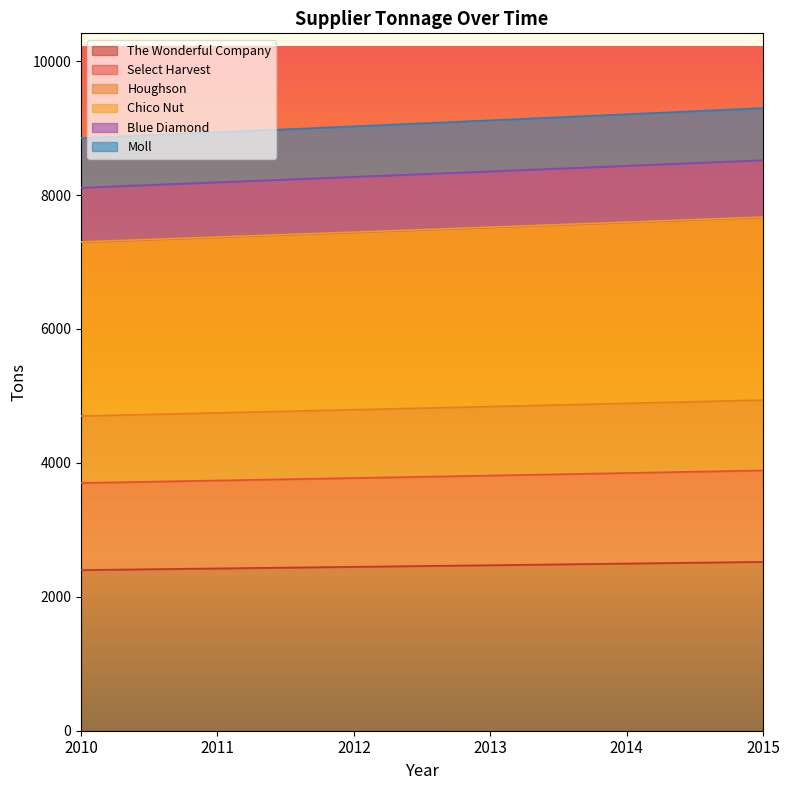

What is the total value across all series at 2014?

9207